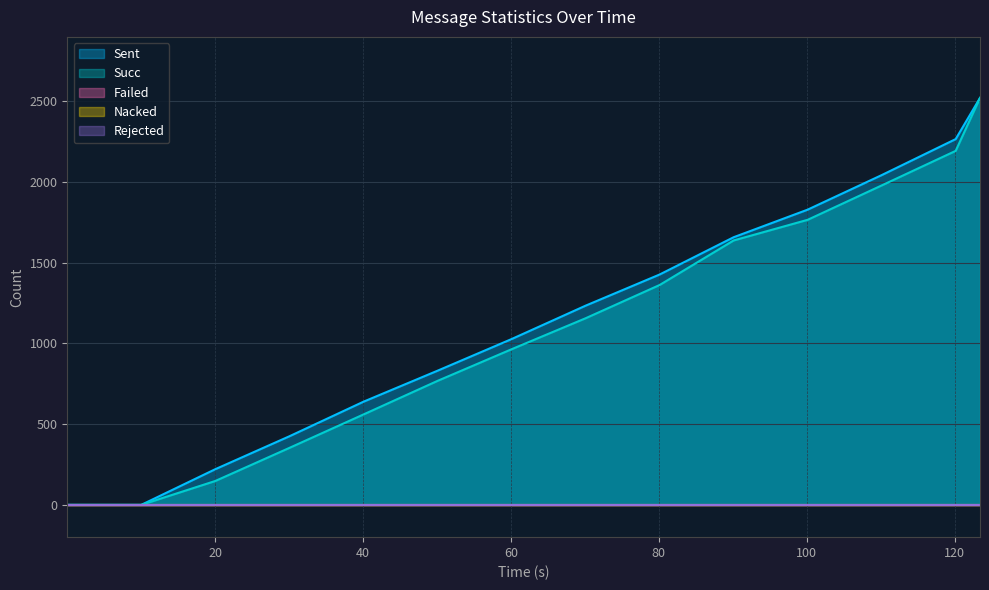

True or false: Succ and Nacked cross at least once.

False